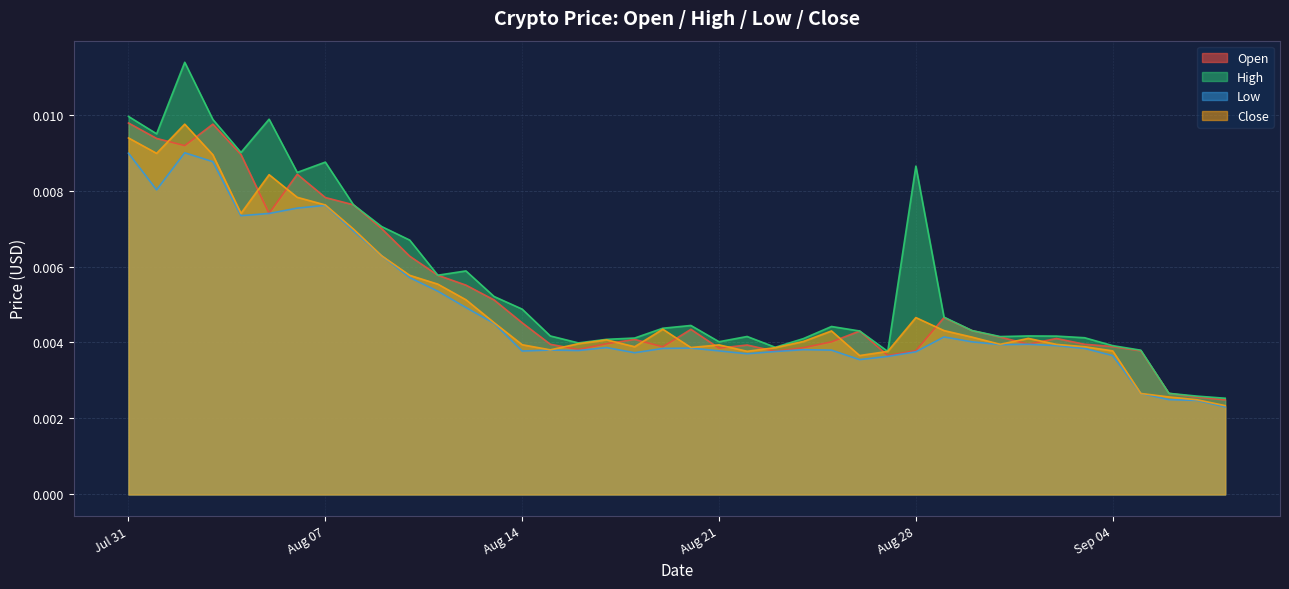

What is the sum of all Open values?

0.2